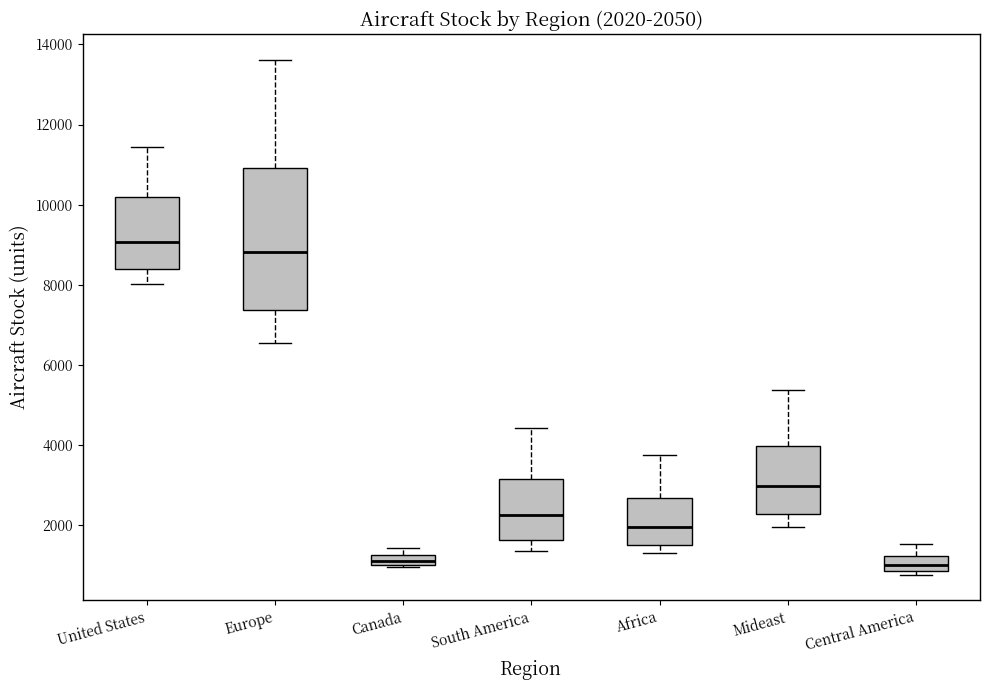

Which box's median line is the highest?

United States